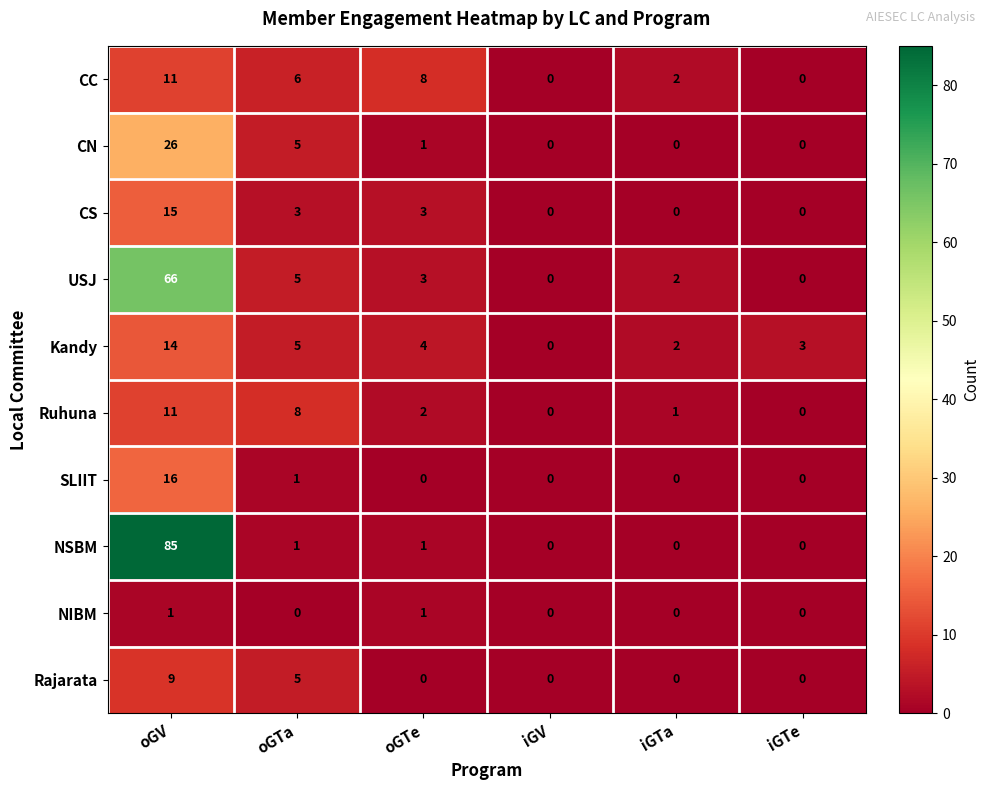

At which label does SLIIT reach its peak?

oGV